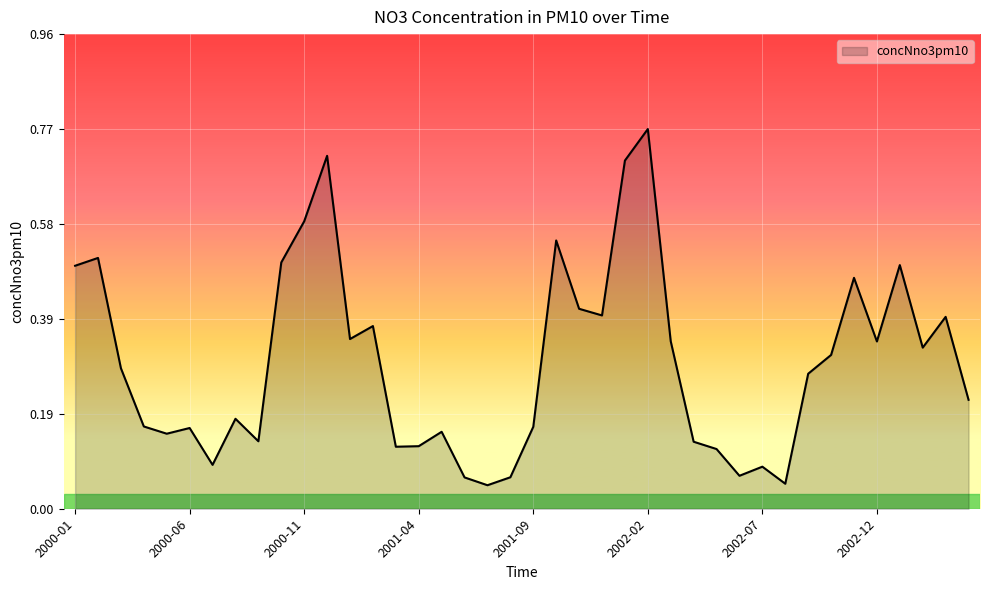

What is the value of the 20th point from the left?

0.1